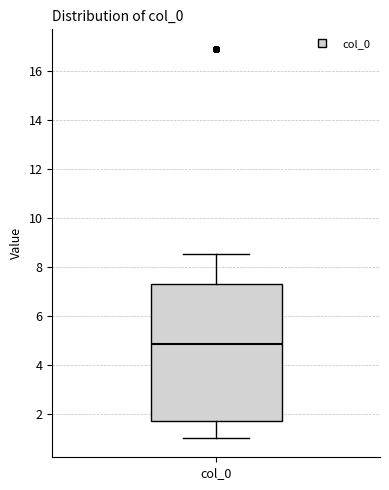

Transcribe this box plot: give where the median line is, the range the box spans, and where the two whiskers end, as read against the y-axis. The values are not printed on the chart, so give them approximately, as read against the axis.

median 4.8, box 1.8 to 7.4, whiskers 1.0 to 8.6